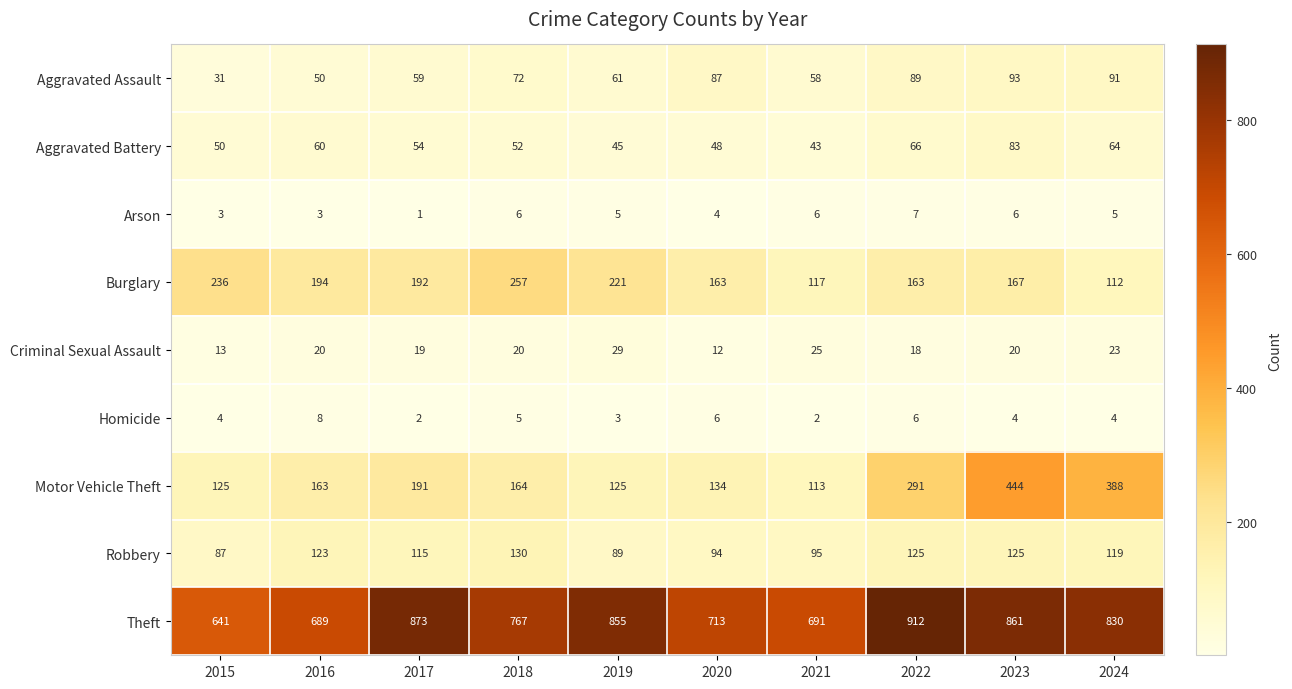

How many data points does each series have?

10